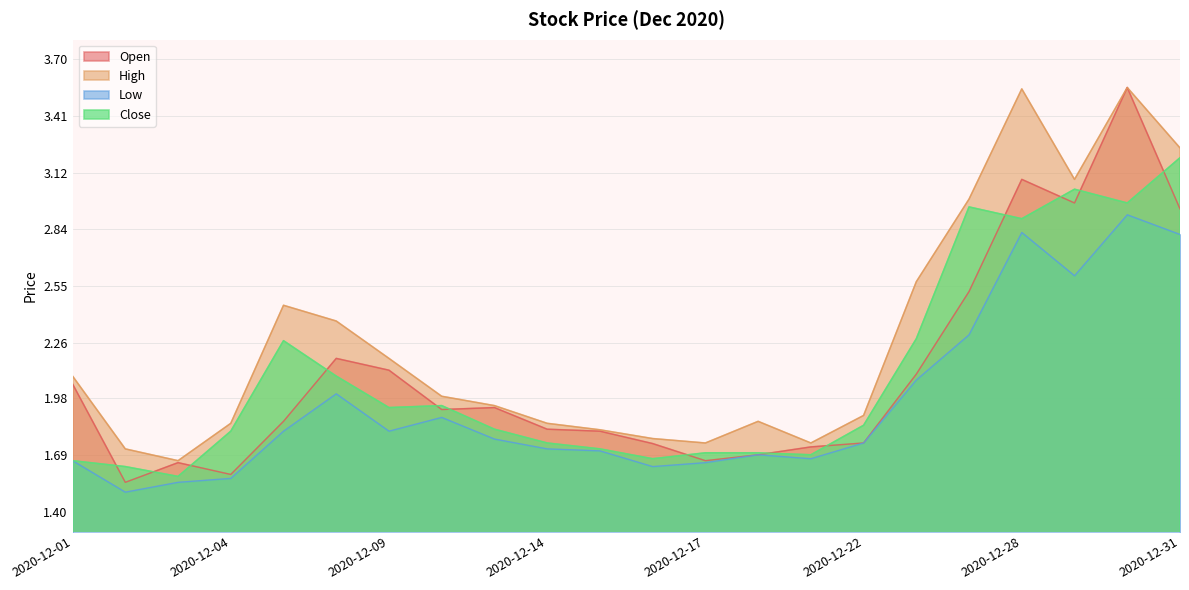

Which has a higher value, 2020-12-08 or 2020-12-24?

2020-12-24